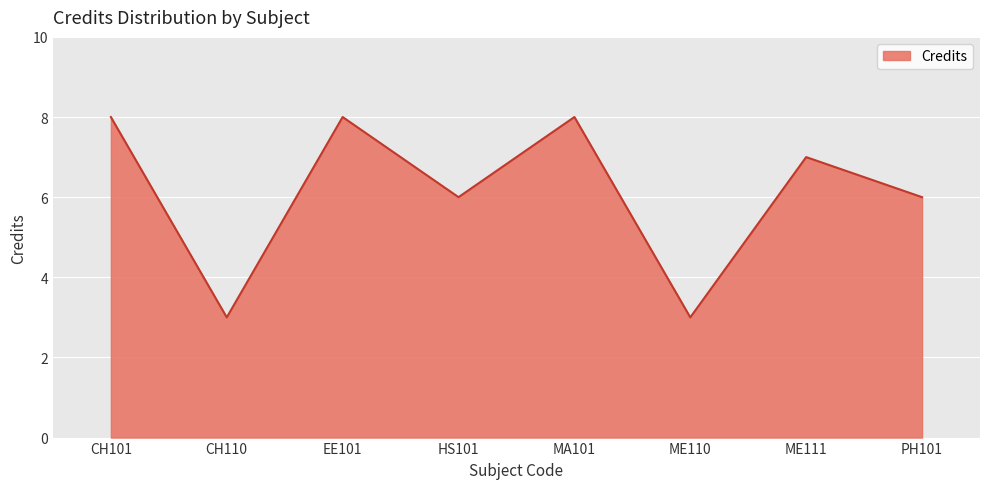

The chart shows a value of 5 at MA101. True or false?

False